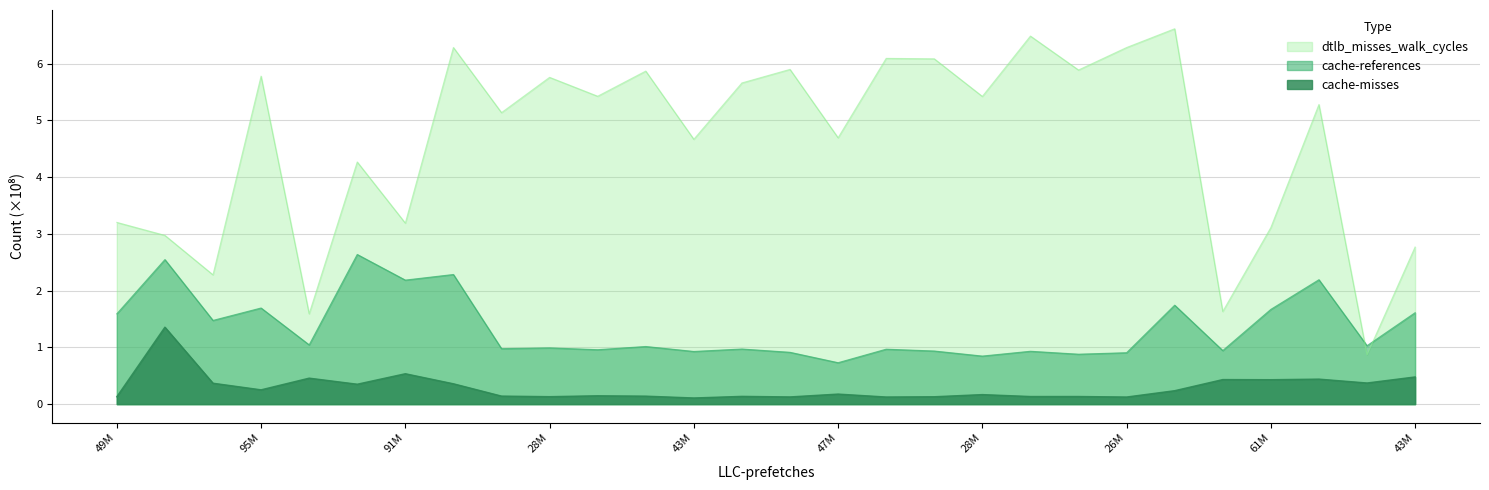

At which category does the chart reach its peak across all series?

47939344